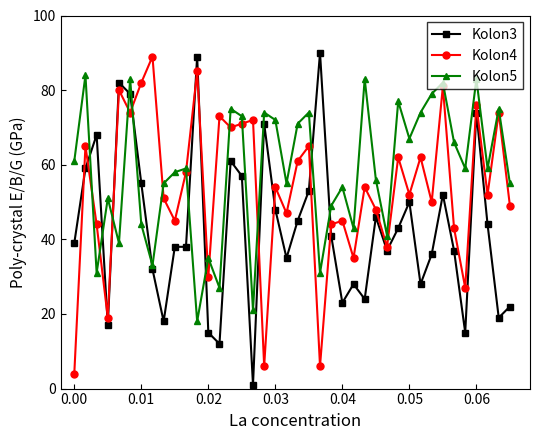

List the series in order of their overall mean, lowest first.

Kolon3, Kolon4, Kolon5